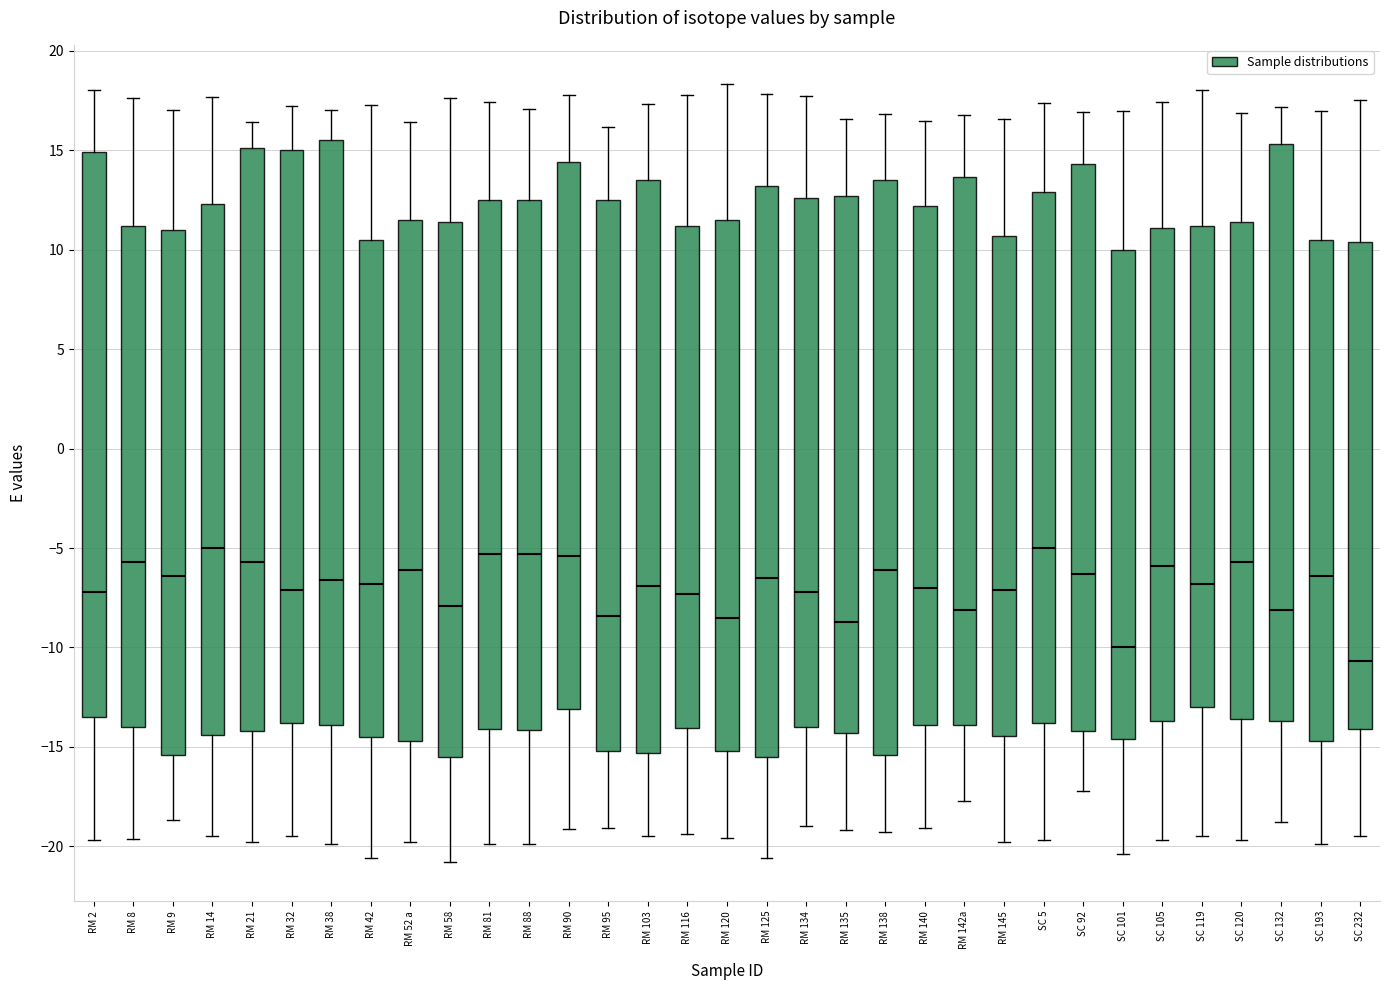

Reading left to right, transcribe this box plot: for each box, give where its median line is, the range the box spans, and where its two whiskers end, as read against the y-axis. The values are not printed on the chart, so give them approximately, as read against the axis.

RM 2: median -7.0, box -13.5 to 15.0, whiskers -19.5 to 18.0
RM 8: median -5.5, box -14.0 to 11.0, whiskers -19.5 to 17.5
RM 9: median -6.5, box -15.5 to 11.0, whiskers -18.5 to 17.0
RM 14: median -5.0, box -14.5 to 12.5, whiskers -19.5 to 17.5
RM 21: median -5.5, box -14.0 to 15.0, whiskers -20.0 to 16.5
RM 32: median -7.0, box -14.0 to 15.0, whiskers -19.5 to 17.0
RM 38: median -6.5, box -14.0 to 15.5, whiskers -20.0 to 17.0
RM 42: median -7.0, box -14.5 to 10.5, whiskers -20.5 to 17.5
RM 52 a: median -6.0, box -14.5 to 11.5, whiskers -20.0 to 16.5
RM 58: median -8.0, box -15.5 to 11.5, whiskers -21.0 to 17.5
RM 81: median -5.5, box -14.0 to 12.5, whiskers -20.0 to 17.5
RM 88: median -5.5, box -14.0 to 12.5, whiskers -20.0 to 17.0
RM 90: median -5.5, box -13.0 to 14.5, whiskers -19.0 to 18.0
RM 95: median -8.5, box -15.0 to 12.5, whiskers -19.0 to 16.0
RM 103: median -7.0, box -15.5 to 13.5, whiskers -19.5 to 17.5
RM 116: median -7.5, box -14.0 to 11.0, whiskers -19.5 to 18.0
RM 120: median -8.5, box -15.0 to 11.5, whiskers -19.5 to 18.5
RM 125: median -6.5, box -15.5 to 13.0, whiskers -20.5 to 18.0
RM 134: median -7.0, box -14.0 to 12.5, whiskers -19.0 to 17.5
RM 135: median -8.5, box -14.5 to 12.5, whiskers -19.0 to 16.5
RM 138: median -6.0, box -15.5 to 13.5, whiskers -19.5 to 17.0
RM 140: median -7.0, box -14.0 to 12.0, whiskers -19.0 to 16.5
RM 142a: median -8.0, box -14.0 to 13.5, whiskers -17.5 to 17.0
RM 145: median -7.0, box -14.5 to 10.5, whiskers -20.0 to 16.5
SC 5: median -5.0, box -14.0 to 13.0, whiskers -19.5 to 17.5
SC 92: median -6.5, box -14.0 to 14.5, whiskers -17.0 to 17.0
SC 101: median -10.0, box -14.5 to 10.0, whiskers -20.5 to 17.0
SC 105: median -6.0, box -13.5 to 11.0, whiskers -19.5 to 17.5
SC 119: median -7.0, box -13.0 to 11.0, whiskers -19.5 to 18.0
SC 120: median -5.5, box -13.5 to 11.5, whiskers -19.5 to 17.0
SC 132: median -8.0, box -13.5 to 15.5, whiskers -19.0 to 17.0
SC 193: median -6.5, box -14.5 to 10.5, whiskers -20.0 to 17.0
SC 232: median -10.5, box -14.0 to 10.5, whiskers -19.5 to 17.5